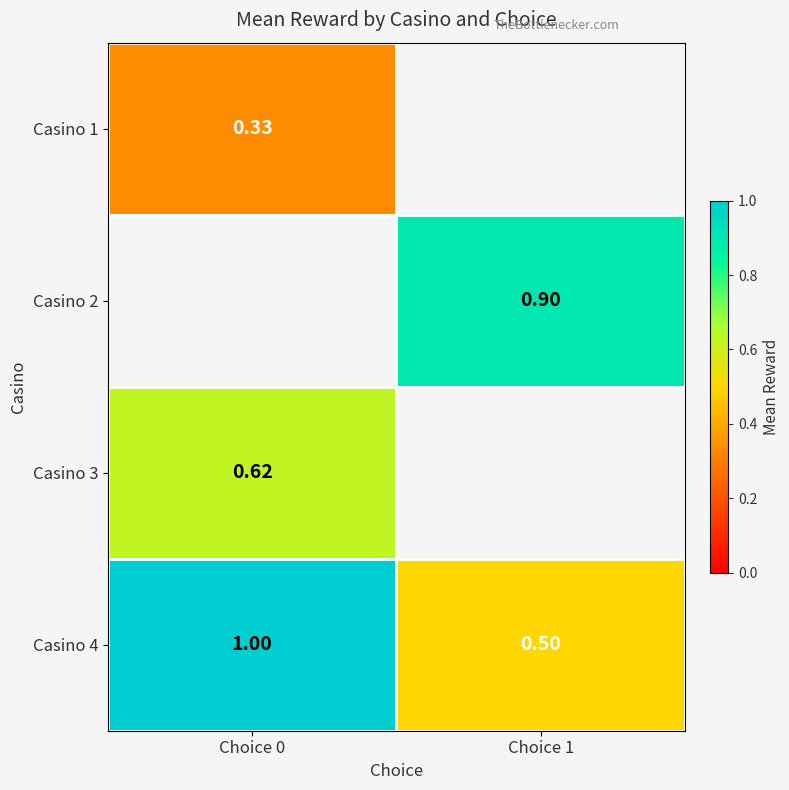

True or false: Casino 4 has a value of 0.3 at Choice 0.

False